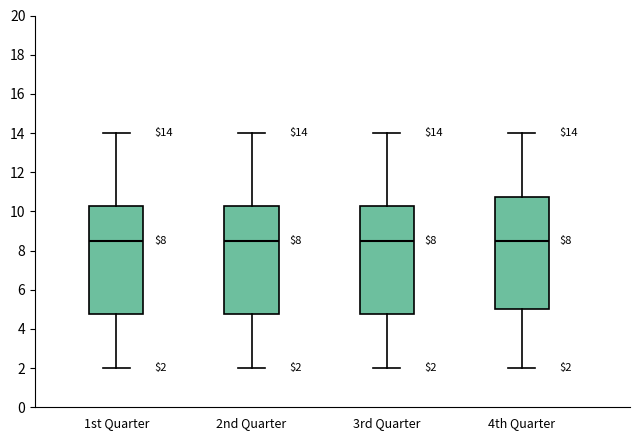

Comparing the boxes themselves (not the whiskers), which one is the tallest?

4th Quarter